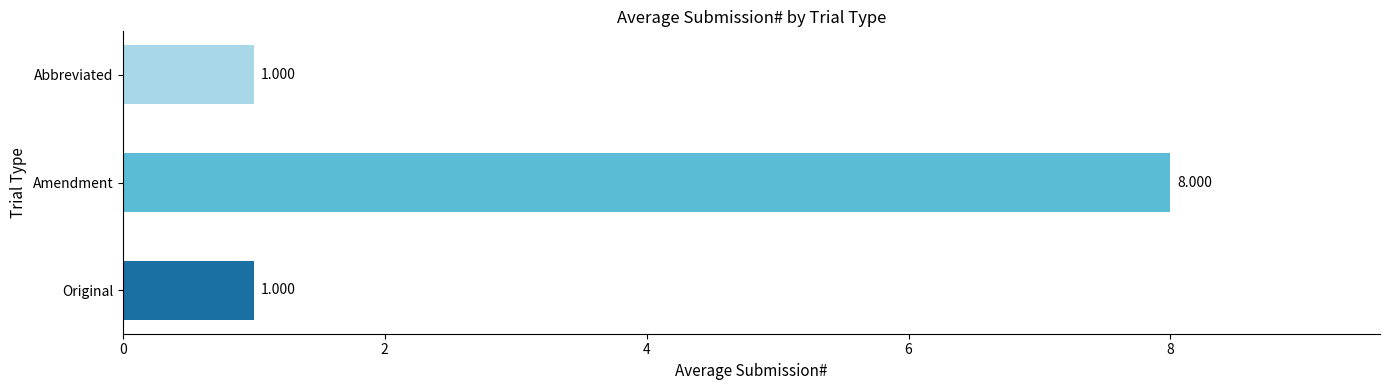

What is the difference between the maximum and minimum values?

7